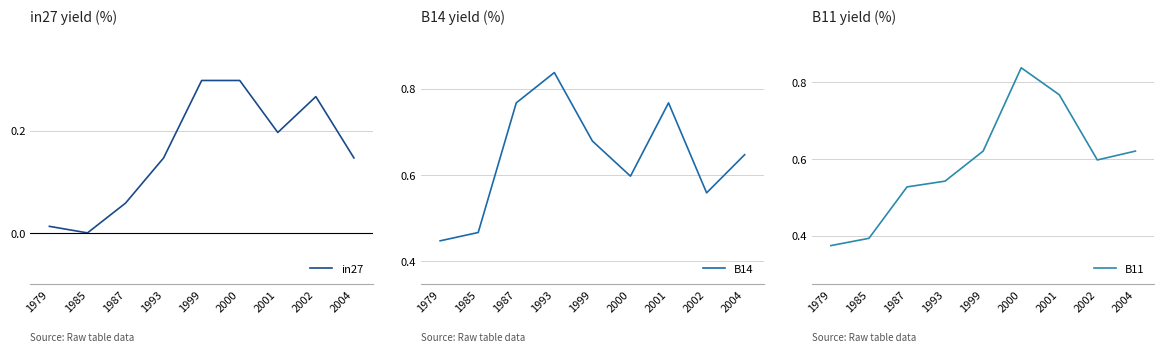

What is the average value of the B14 series?

0.6